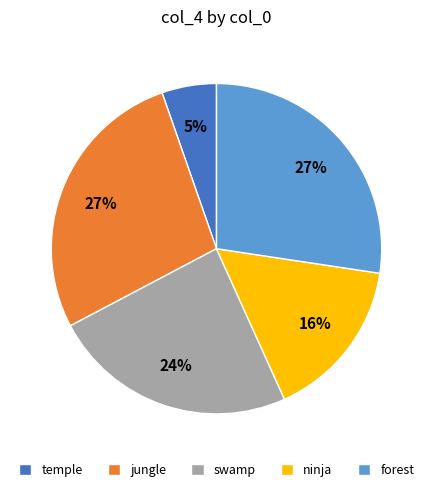

To the nearest percent, what is the difference between the temple and ninja slice percentages?

11%